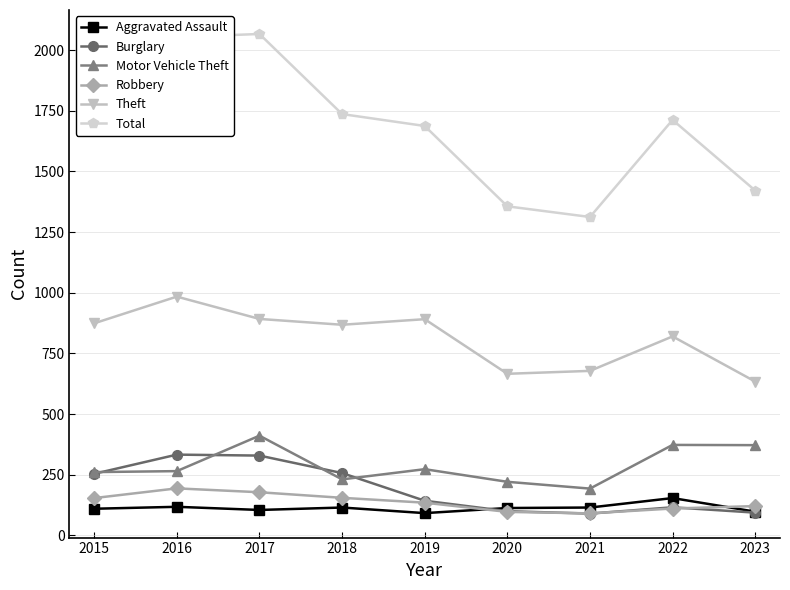

What is the minimum value for Motor Vehicle Theft?

193